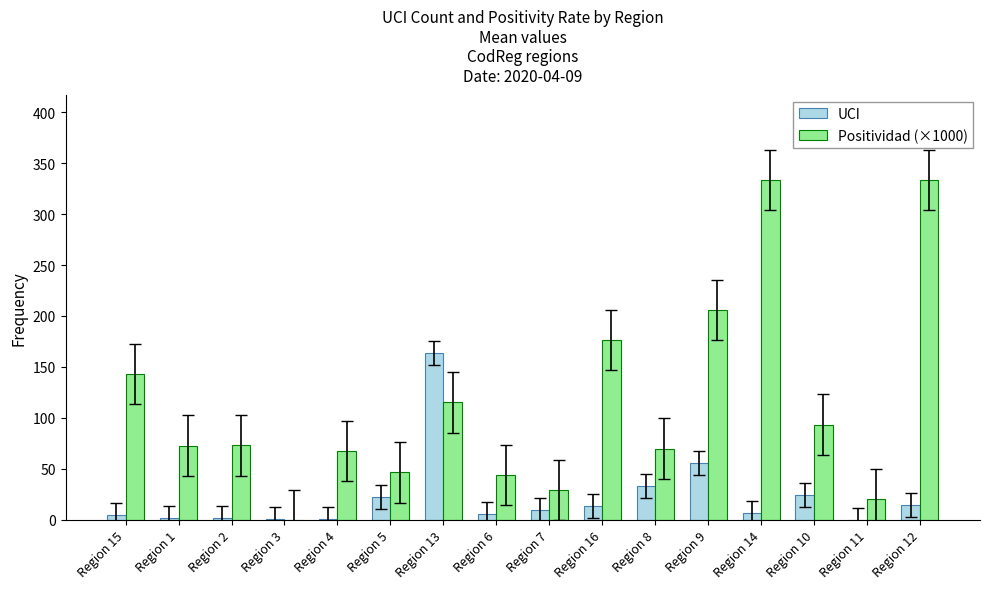

What is the greatest value displayed?

333.8